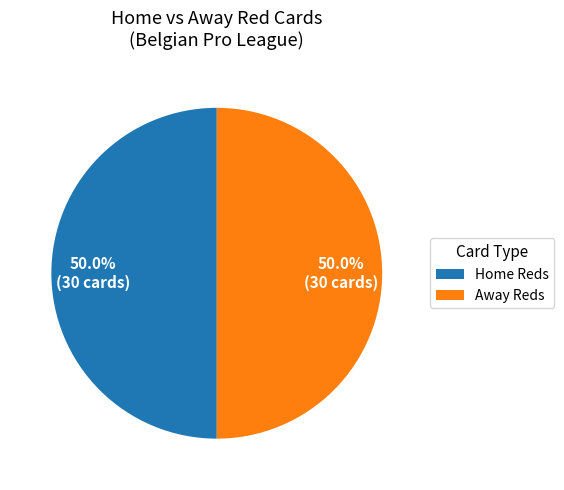

How many segments does this pie chart have?

2